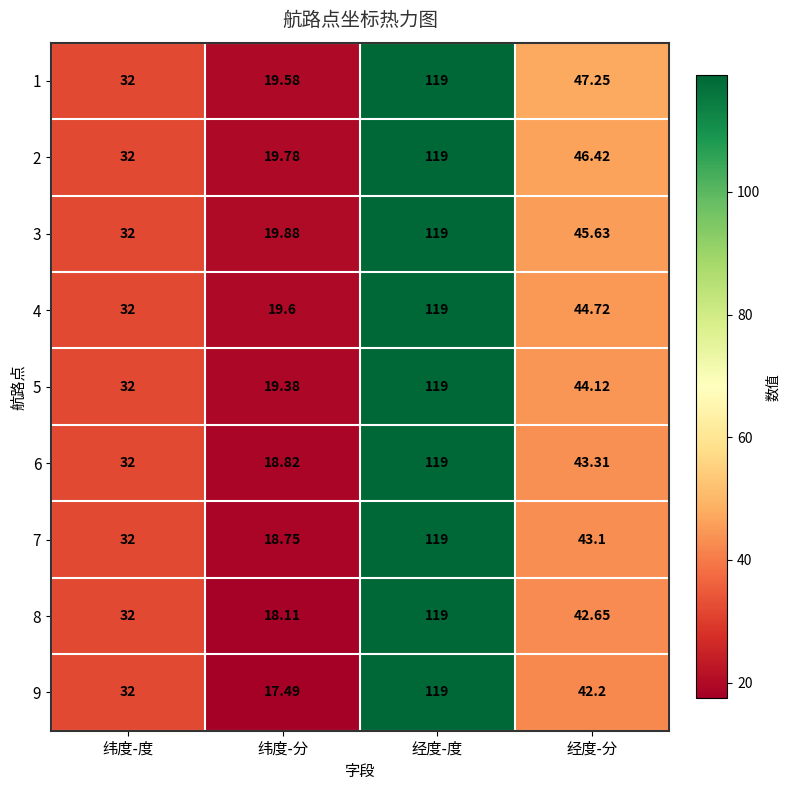

List the labels in order of 6 value, smallest first.

纬度-分, 纬度-度, 经度-分, 经度-度